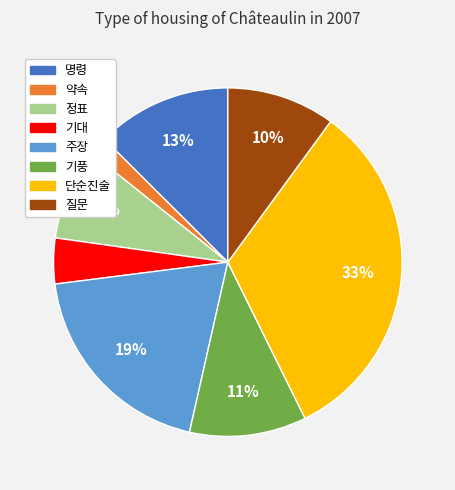

To the nearest percent, what portion does 단순진술 represent?

33%